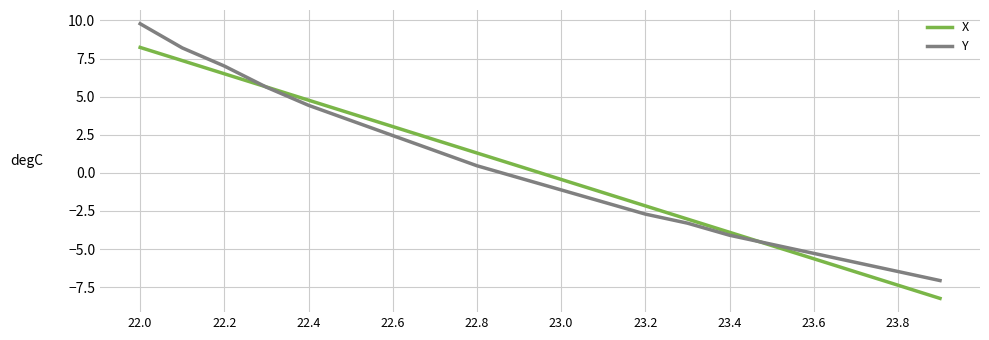

List the series in order of their peak value, lowest first.

X, Y